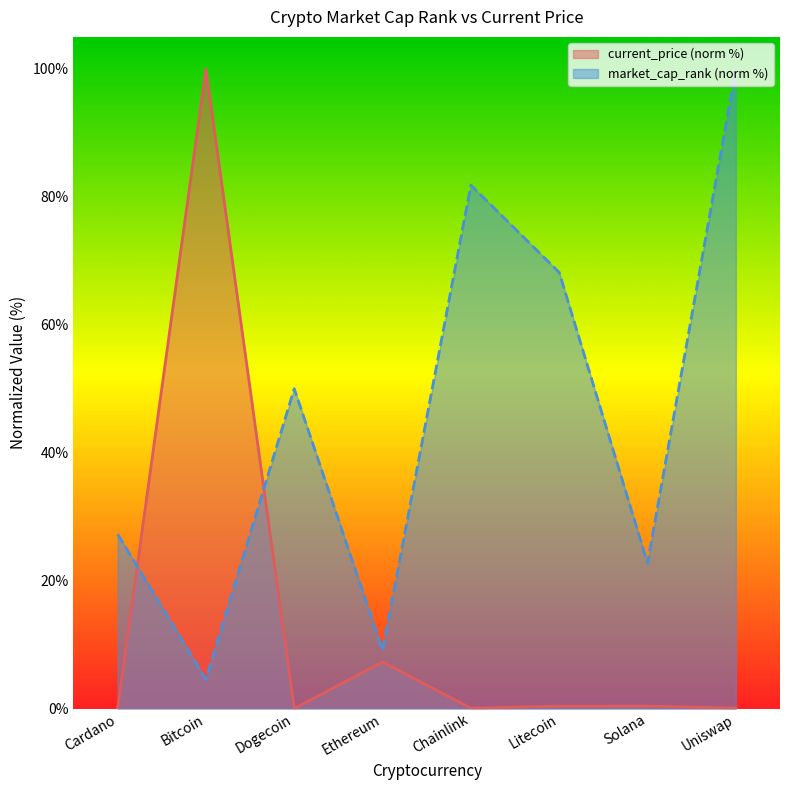

What is the difference between the second highest and minimum values in the current_price series?

7.3